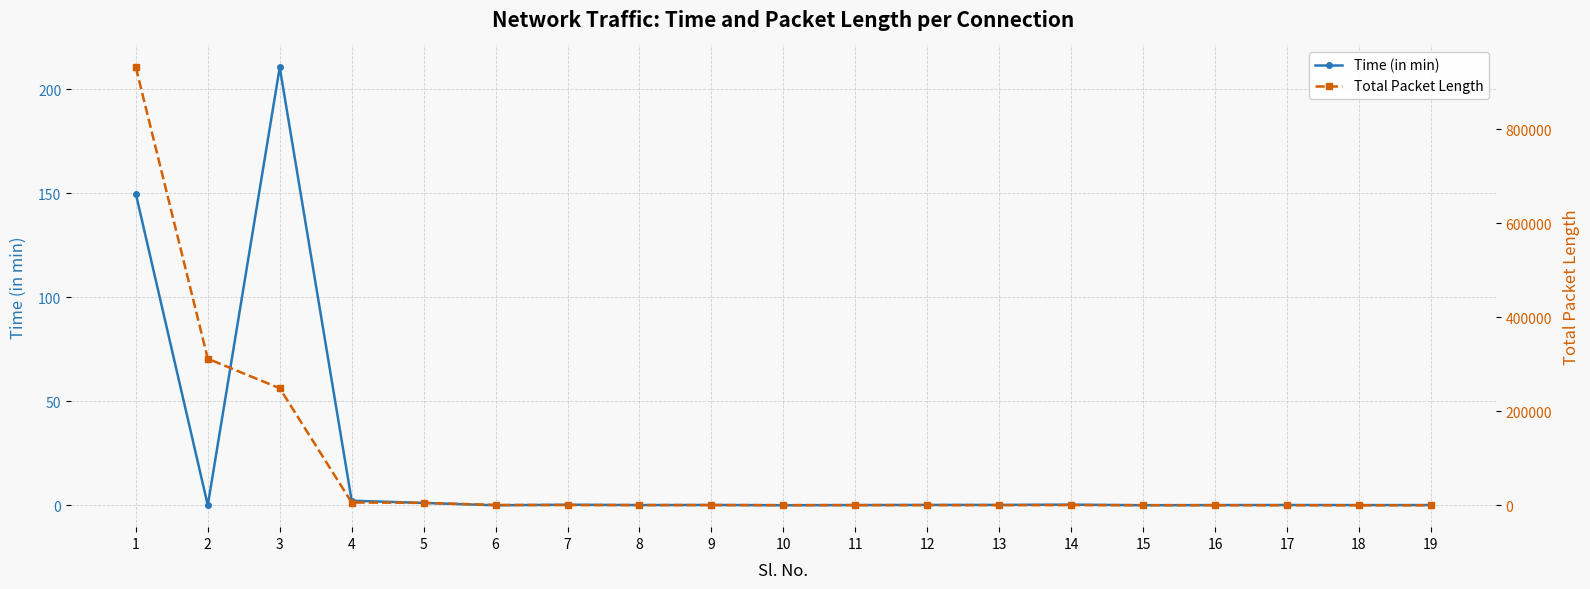

Reading left to right, what are all the values shown in this chart?

Time (in min): 149.6	0.0	210.4	2.2	1.1	0.0	0.3	0.1	0.1	0.0	0.1	0.2	0.2	0.3	0.0	0.1	0.1	0.1	0.1
Total Packet Length: 932084.0	311976.0	249135.0	5958.0	5200.0	757.0	472.0	448.0	441.0	432.0	393.0	371.0	359.0	352.0	331.0	194.0	120.0	74.0	74.0